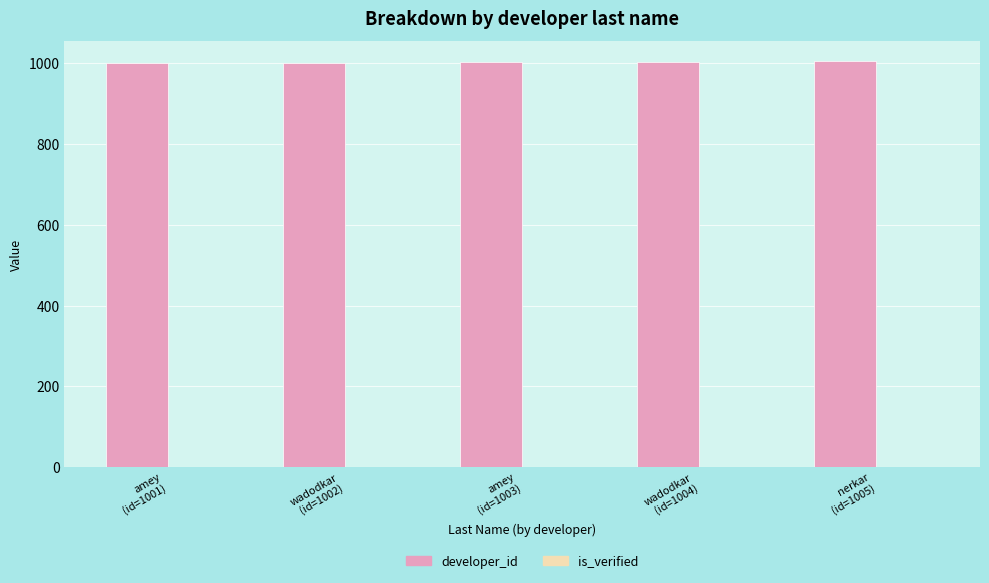

Read the developer_id value at amey
(id=1001).

1001